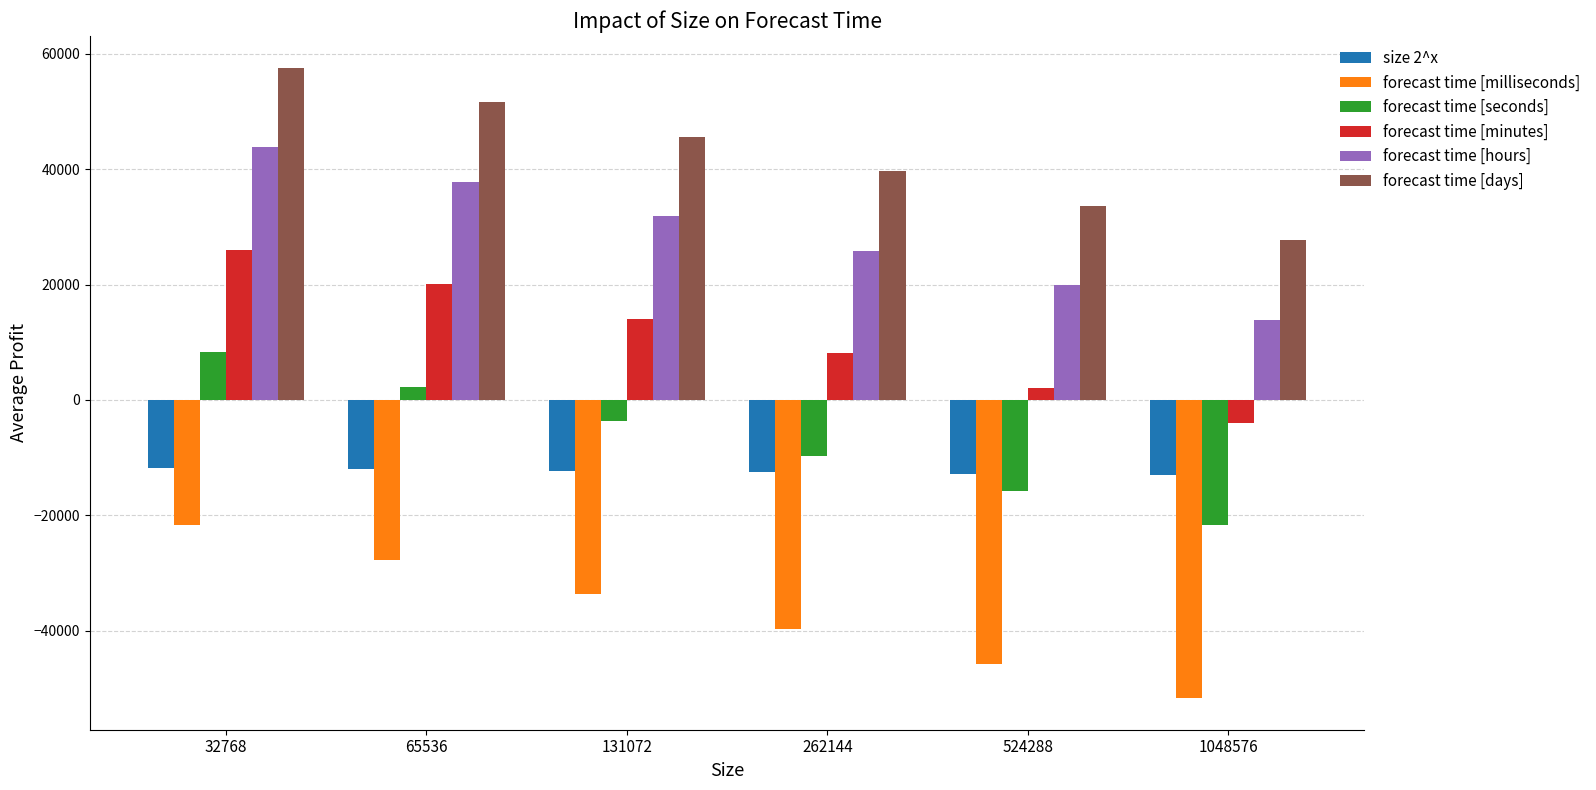

How many data points in forecast time [hours] are less than 31844?

3